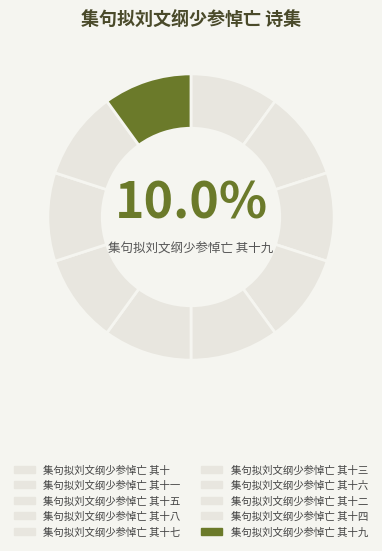

What portion of the pie excludes 集句拟刘文纲少参悼亡 其十四?

90.0%